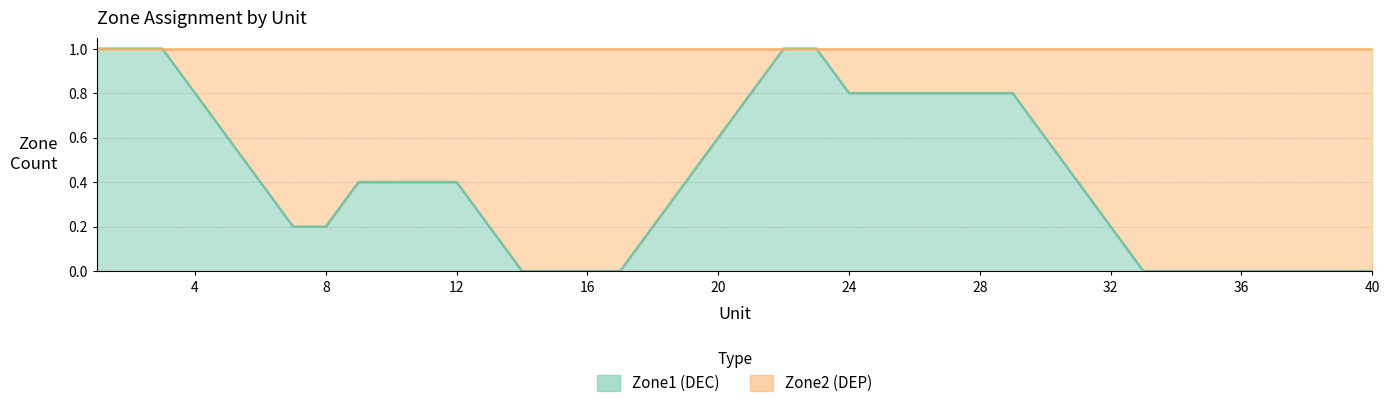

What are all the series names shown in the legend?

Zone1 (DEC), Zone2 (DEP)